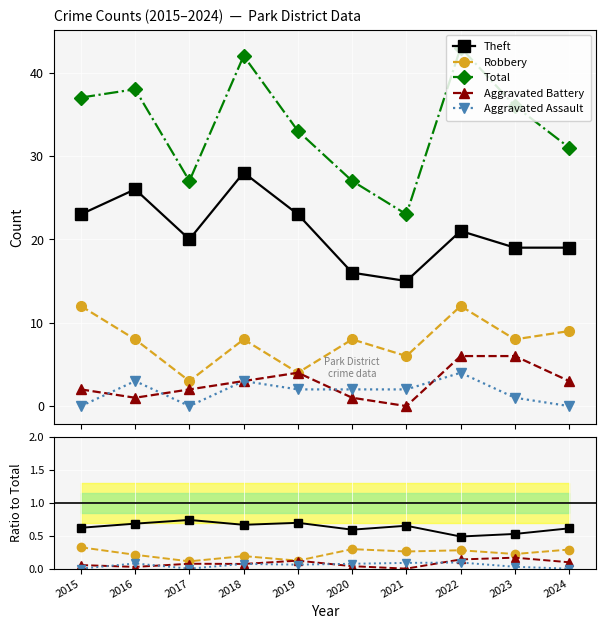

Rank the categories by Aggravated Battery value from highest to lowest.

2023, 2022, 2019, 2024, 2017, 2018, 2015, 2020, 2016, 2021